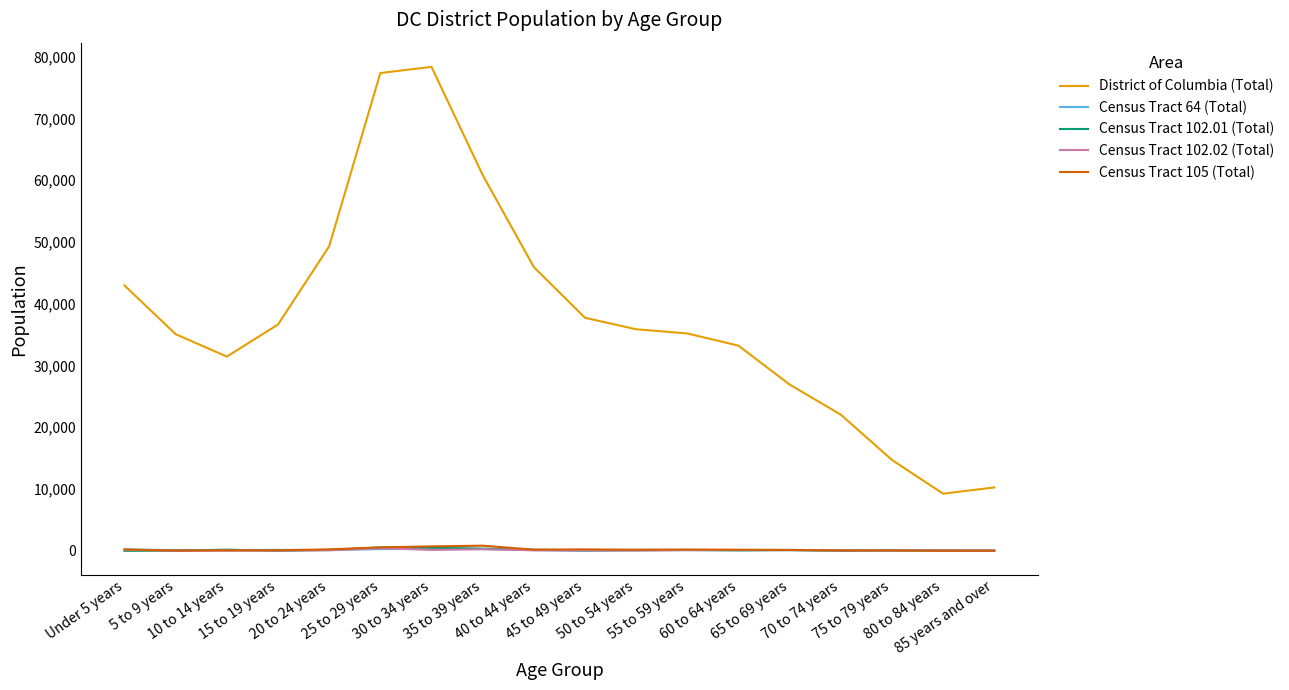

What are all the series names shown in the legend?

District of Columbia (Total), Census Tract 64 (Total), Census Tract 102.01 (Total), Census Tract 102.02 (Total), Census Tract 105 (Total)